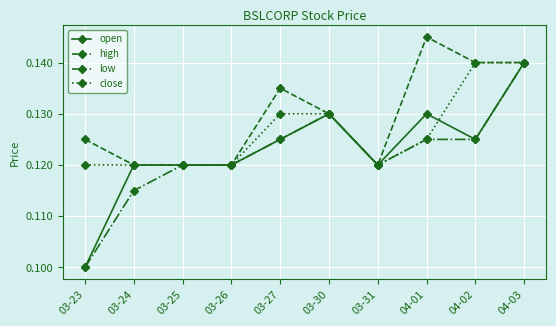

Which series changed the most between 04-01 and 04-02?

close